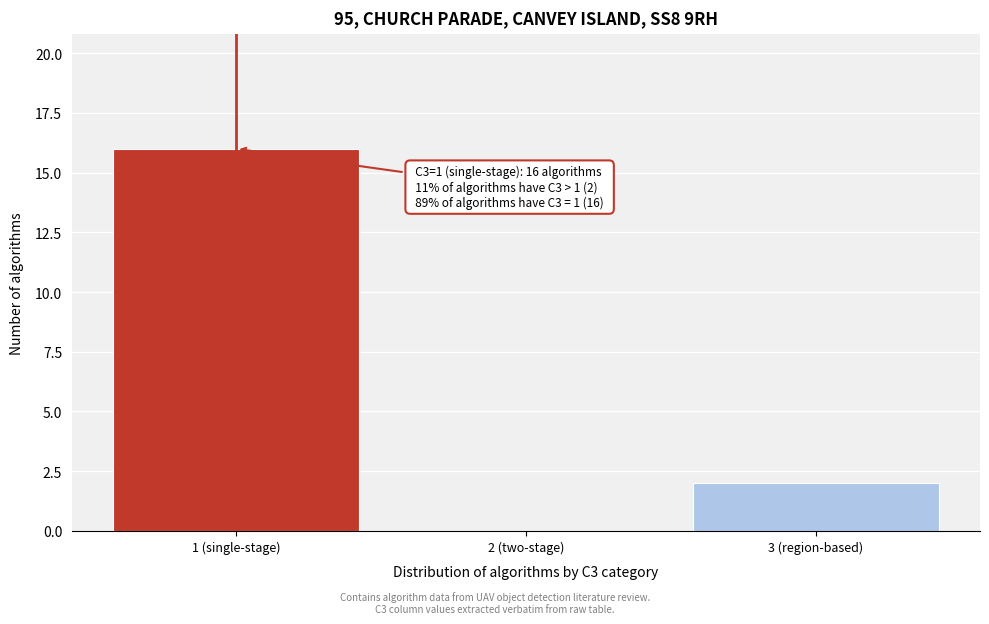

Reading left to right, transcribe all the data shown in this chart.

1 (single-stage)=16	2 (two-stage)=0	3 (region-based)=2